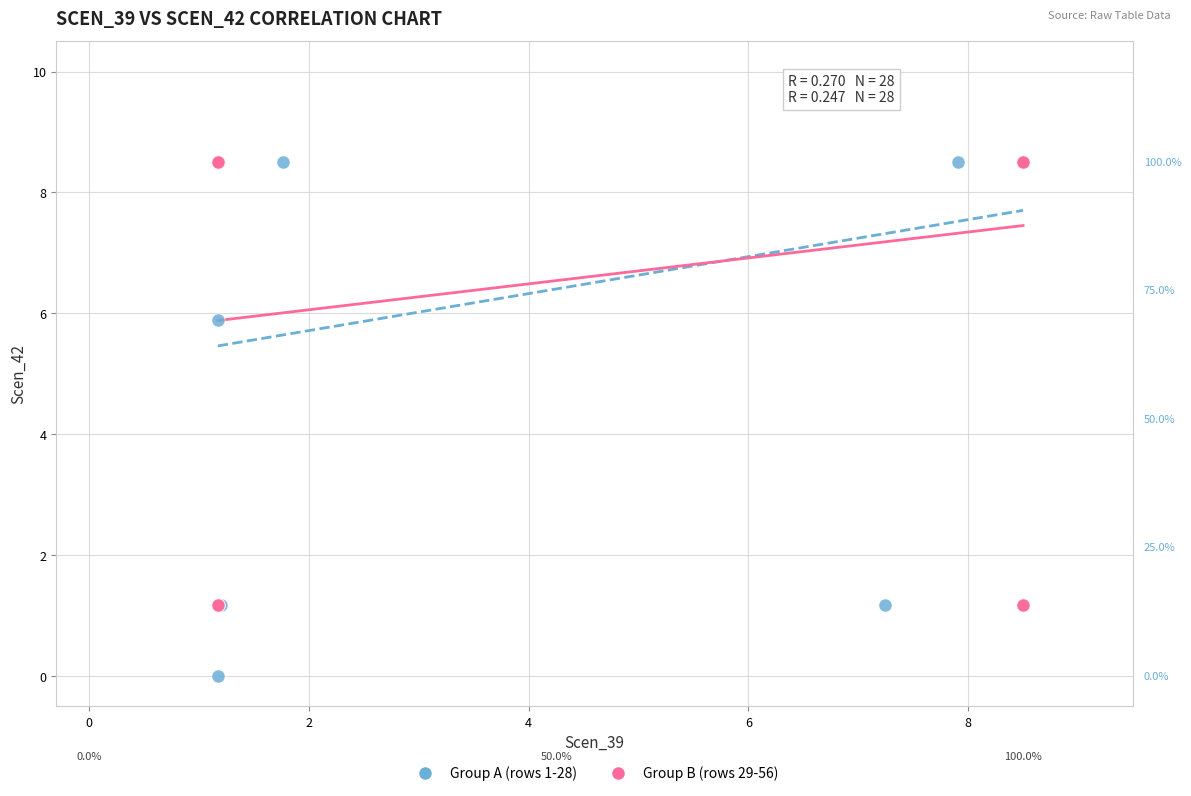

Which series contains the lowest Y value?

Group A (rows 1-28)